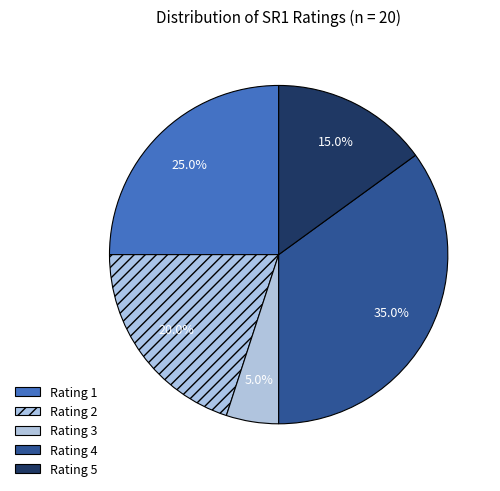

How many slices are in this pie chart?

5